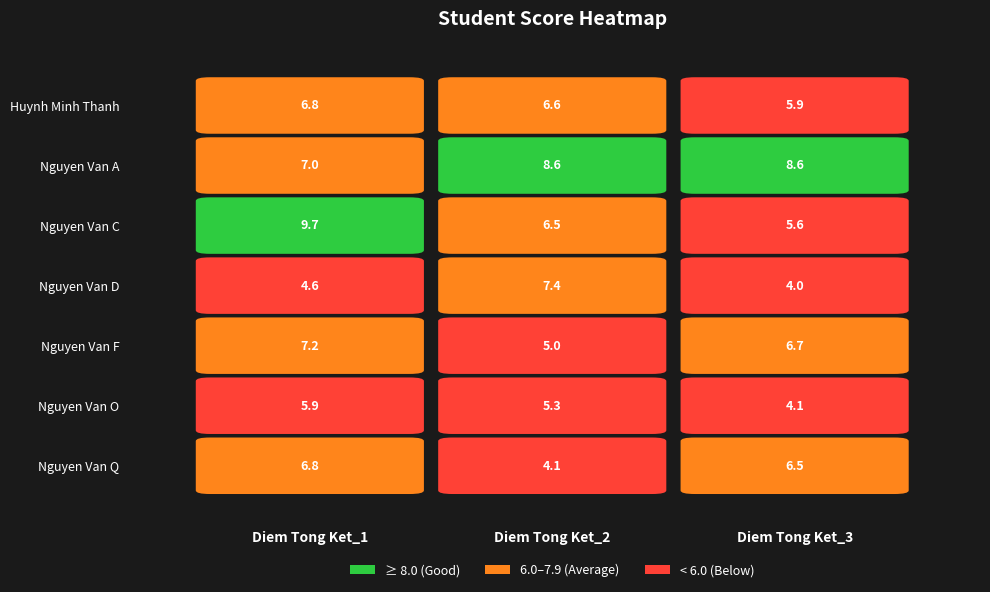

Which has a higher value, Diem Tong Ket_2 or Diem Tong Ket_3?

Diem Tong Ket_2